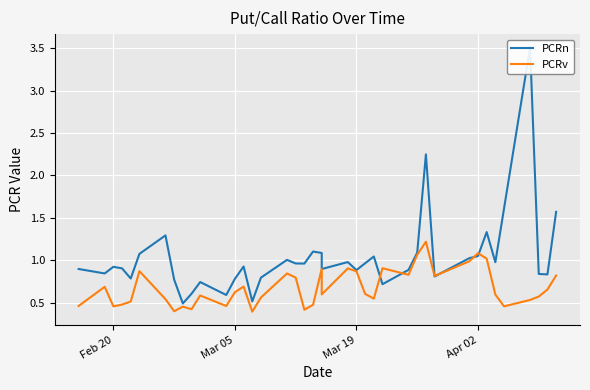

Is it true that PCRn equals 0.8 at 39?

False